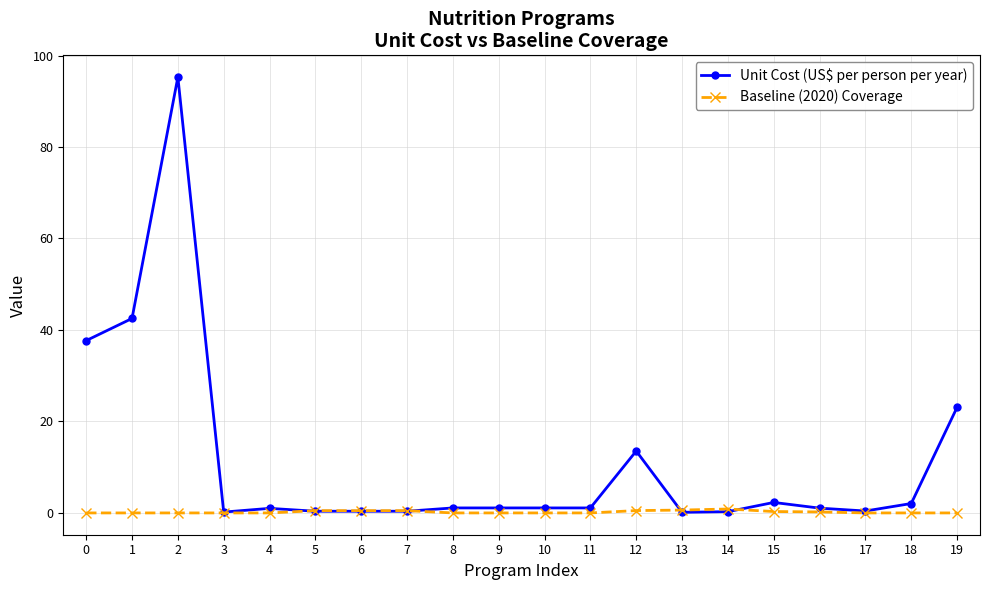

Where is the first local maximum for Unit Cost (US$ per person per year)?

2